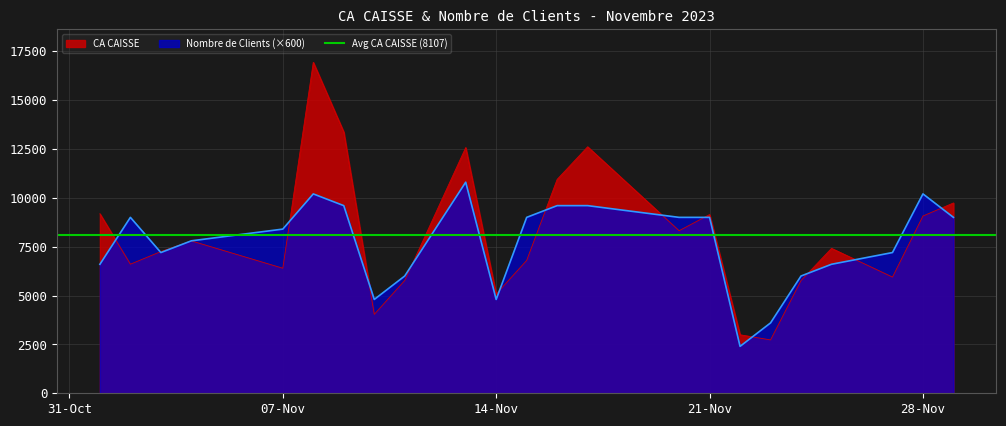

What is the minimum value for CA CAISSE?

2729.9